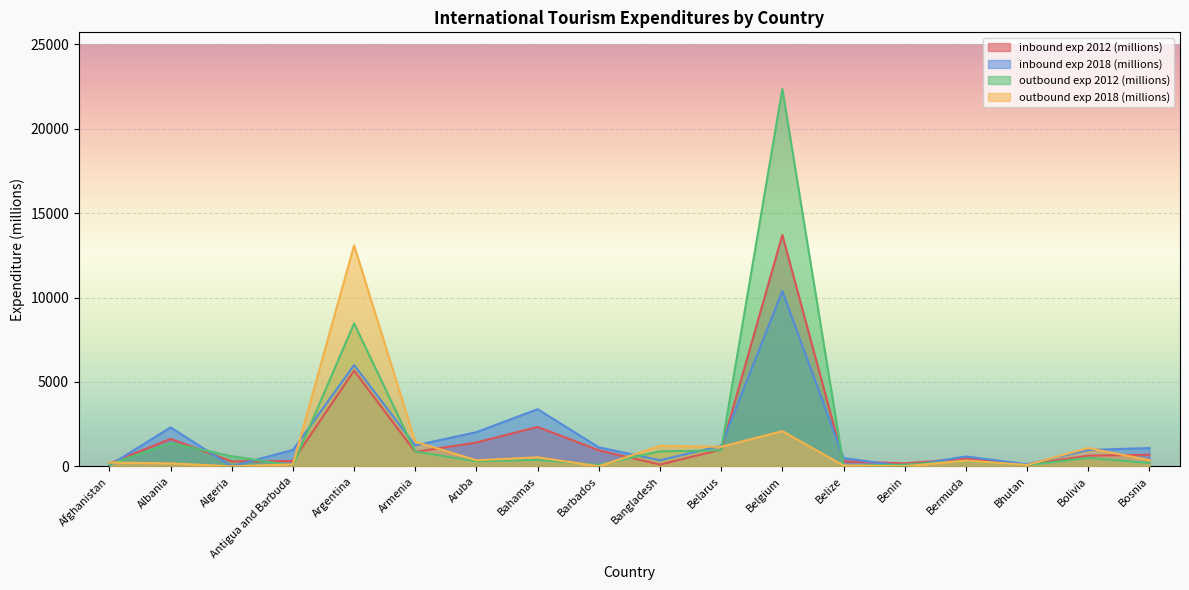

How many lines are shown in the chart?

4